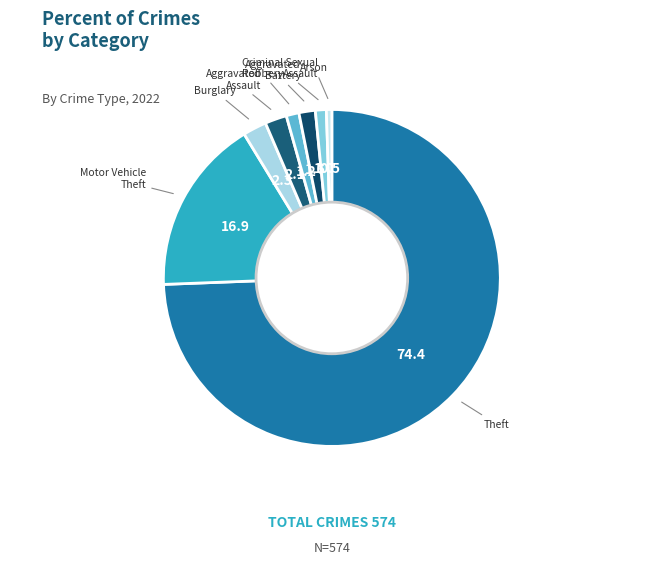

The Motor Vehicle Theft slice represents 28% of the pie. True or false?

False